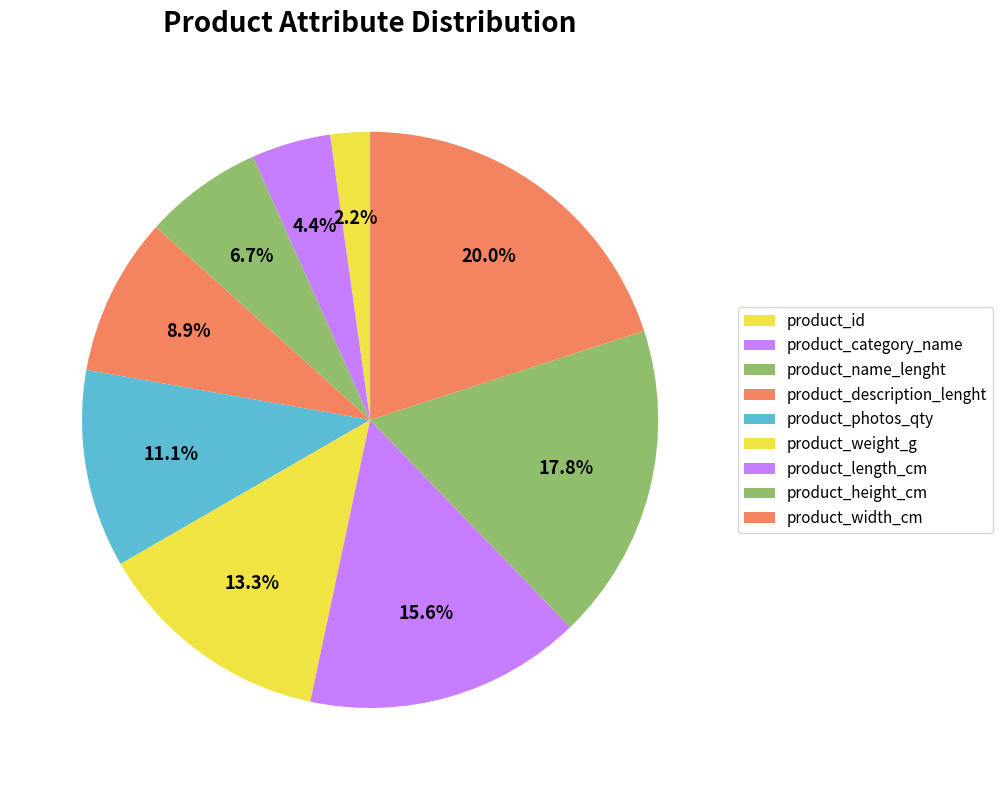

Which slice is the smallest?

product_id